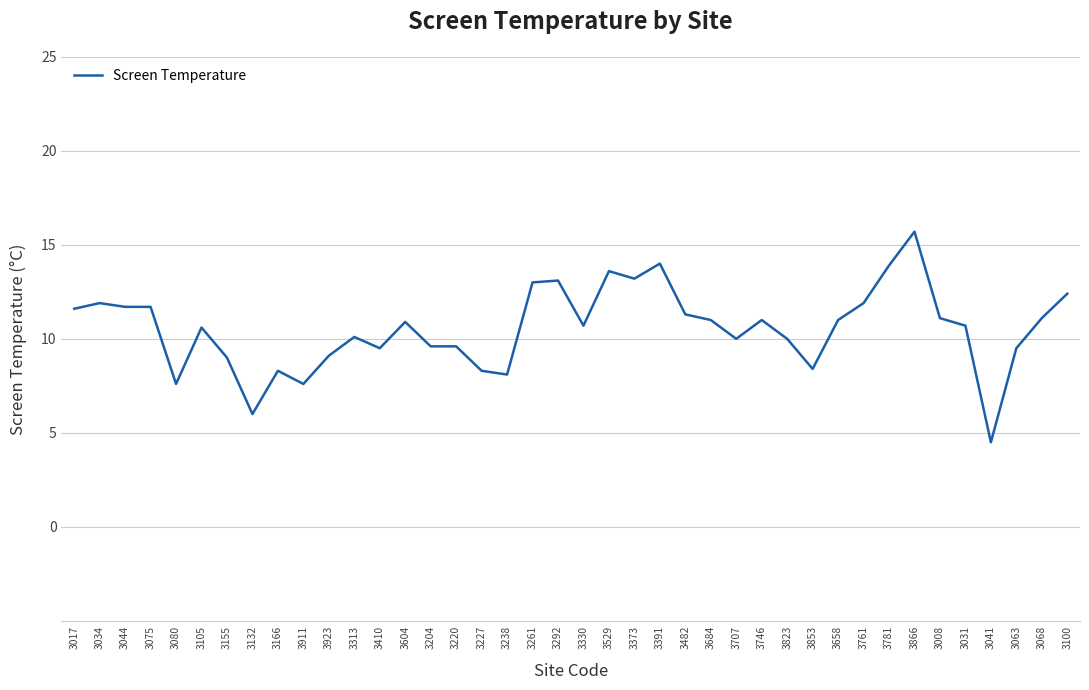

What is the difference between the maximum and minimum values?

11.2